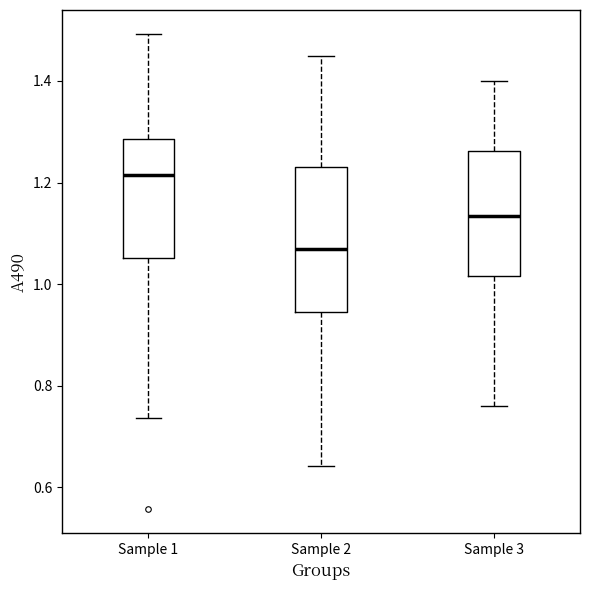

Where is the lower edge of the box for Sample 2 on the y-axis? The values are not printed on the chart, so give them approximately, as read against the axis.

0.94